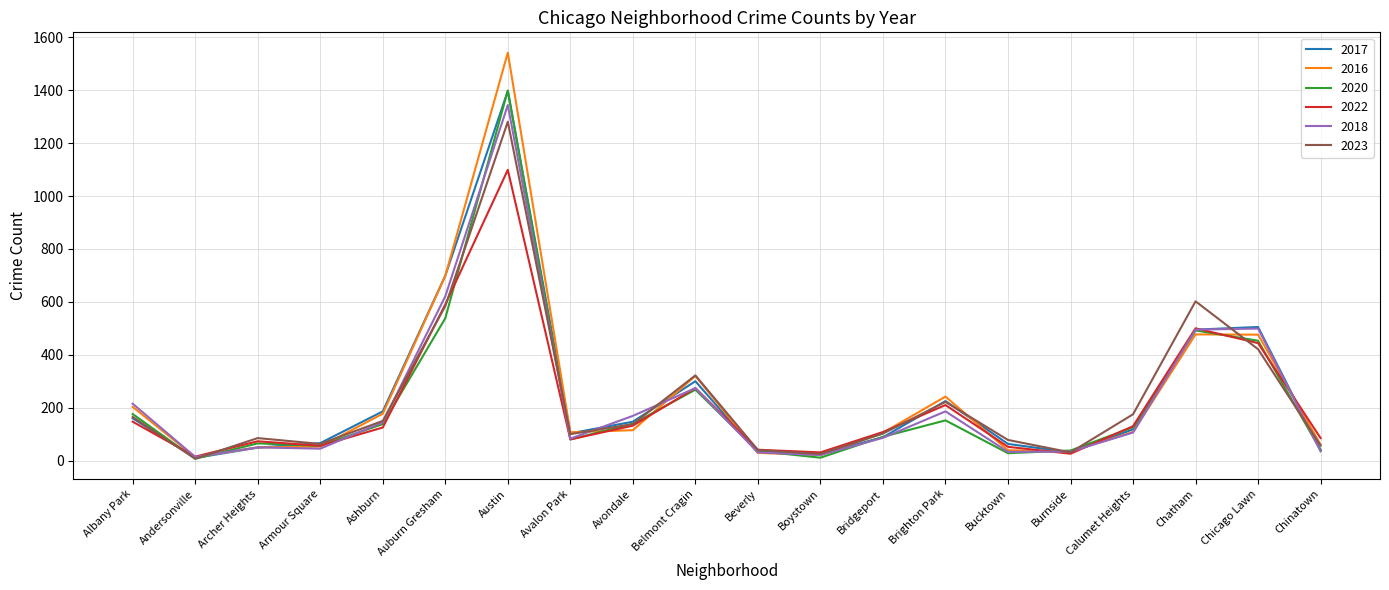

What is the total value across all series at Chinatown?

316